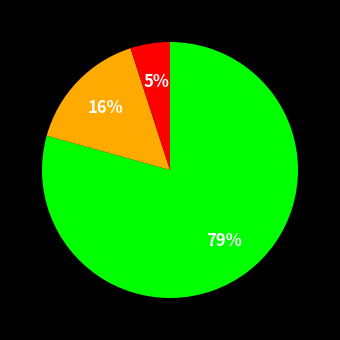

To the nearest percent, what is the difference between the largest and smallest slice percentages?

74%